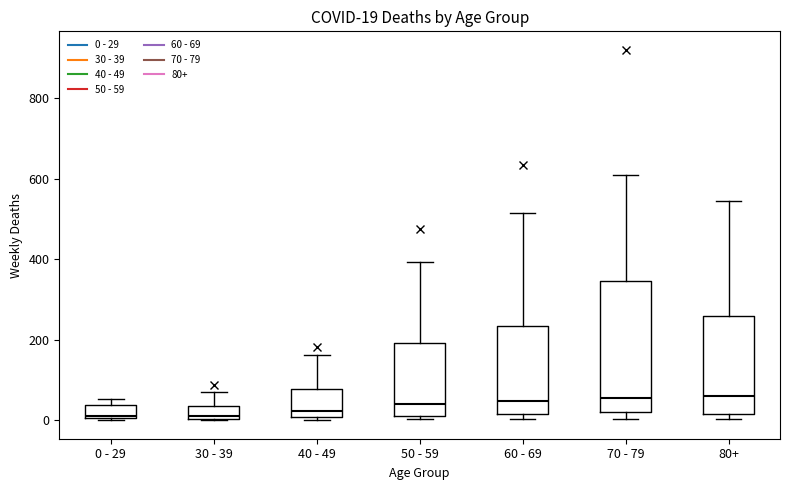

Comparing the boxes themselves (not the whiskers), which one is the tallest?

70 - 79